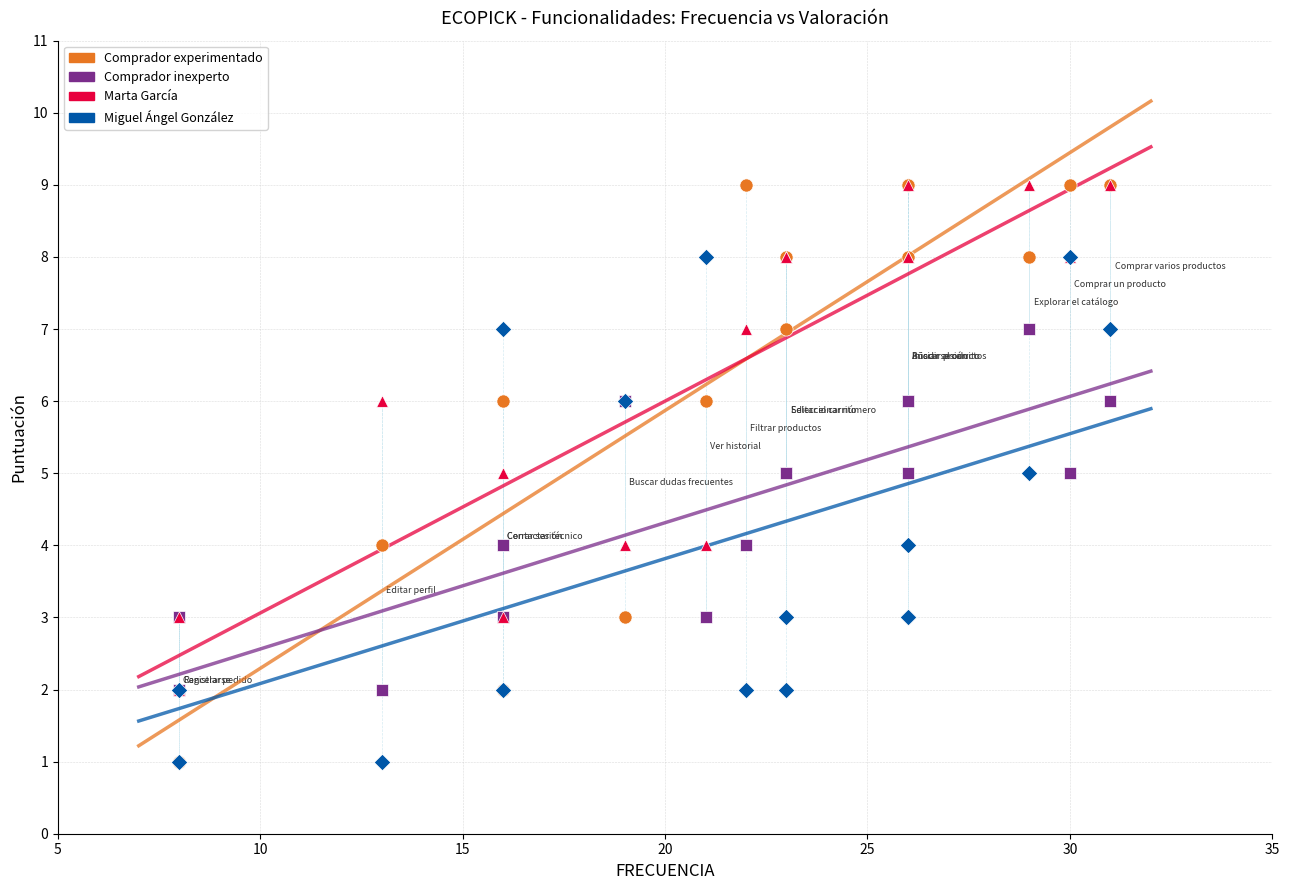

What are all the series names shown in the legend?

Comprador experimentado, Comprador inexperto, Marta García, Miguel Ángel González